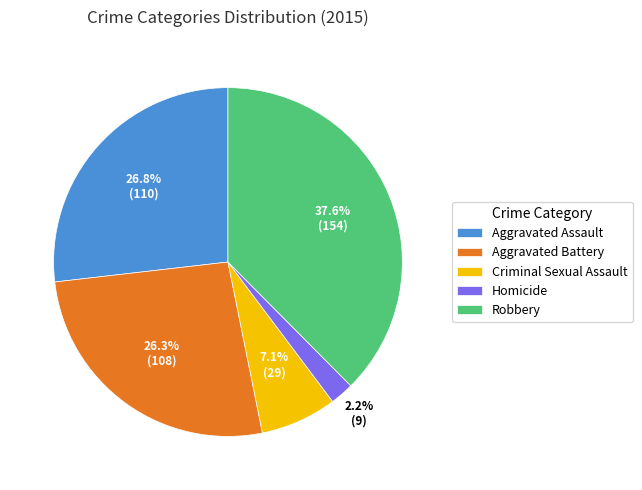

To the nearest percent, what portion does Aggravated Assault represent?

27%